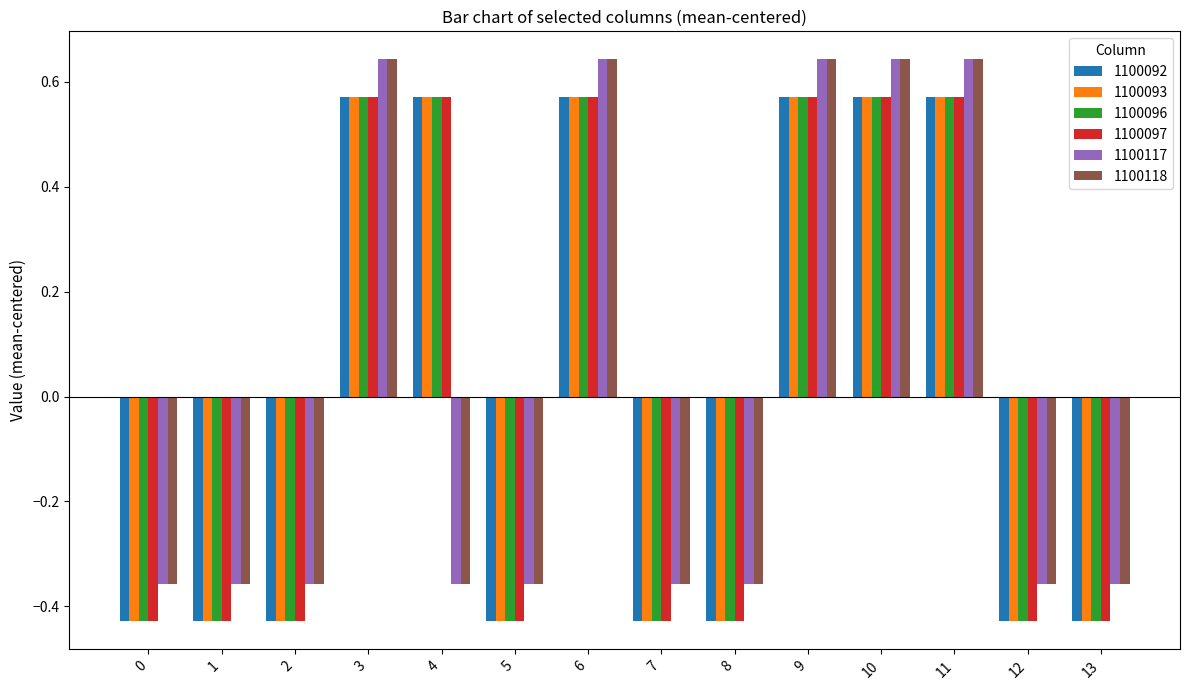

What is the total value across all series at 11?

3.6